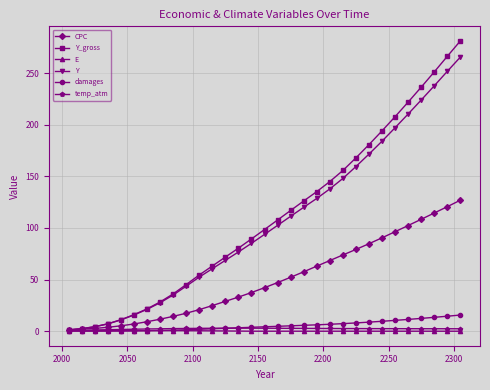

Which series has the largest range (max minus min)?

Y_gross